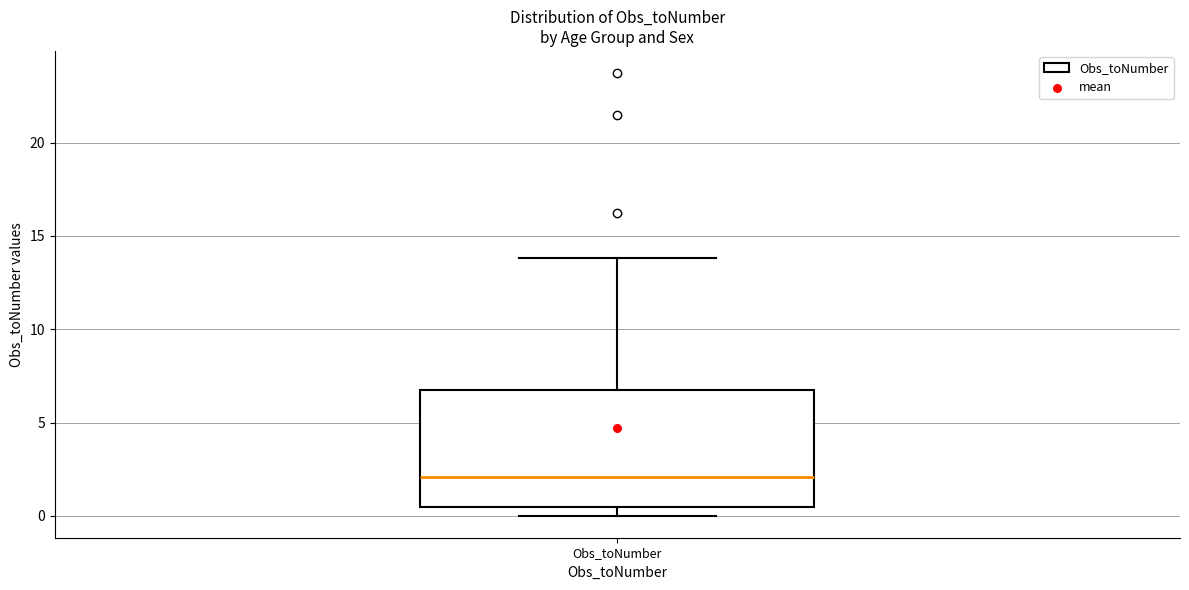

Read this box plot against the y-axis: the position of the median line, the range covered by the box, and the ends of both whiskers. The values are not printed on the chart, so give them approximately, as read against the axis.

median 2.0, box 0.5 to 7.0, whiskers 0.0 to 14.0